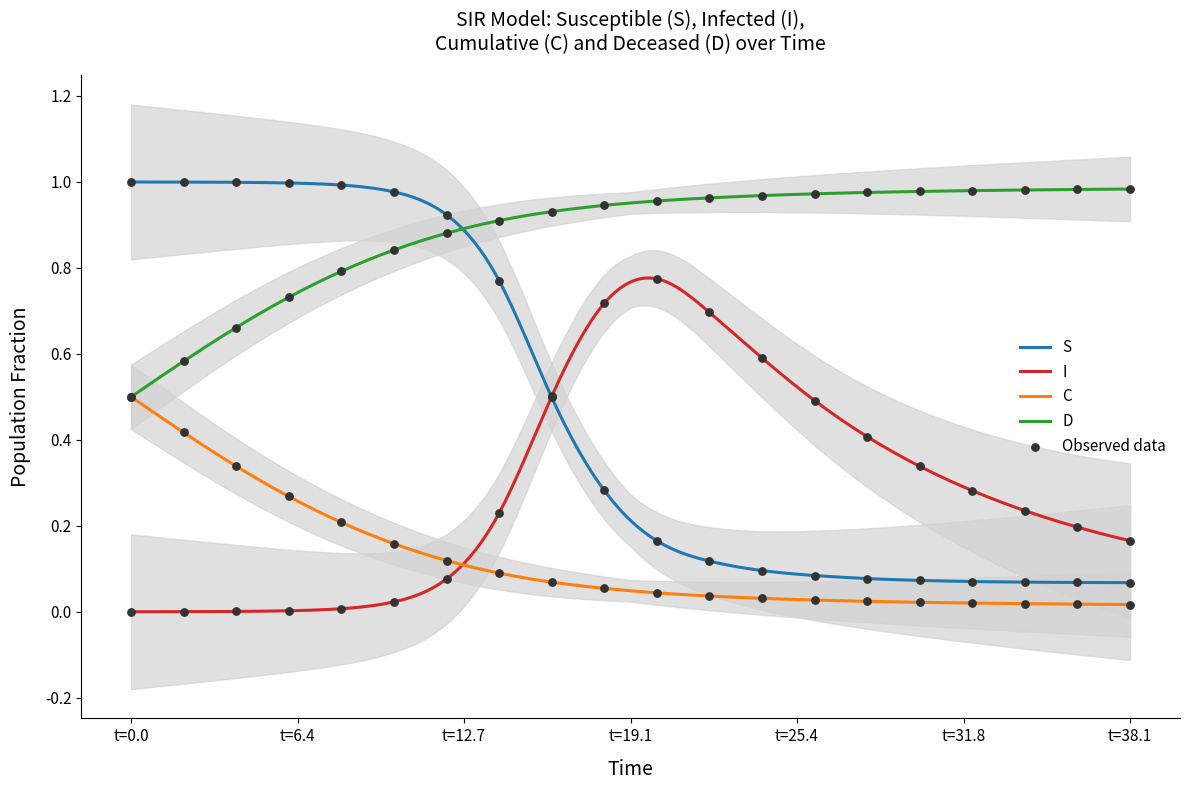

Which series has the largest total across all categories?

D